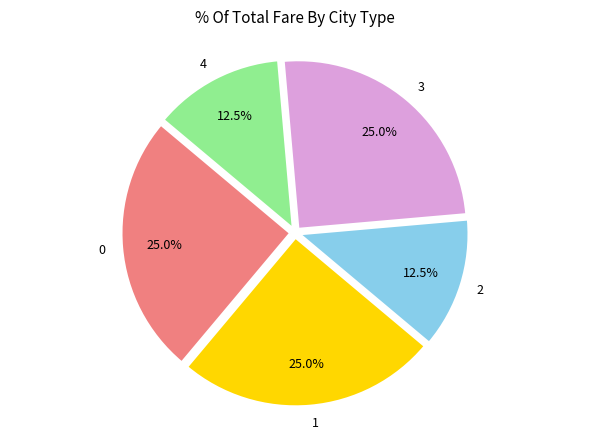

Combined, do 4 and 3 account for over 50%?

No